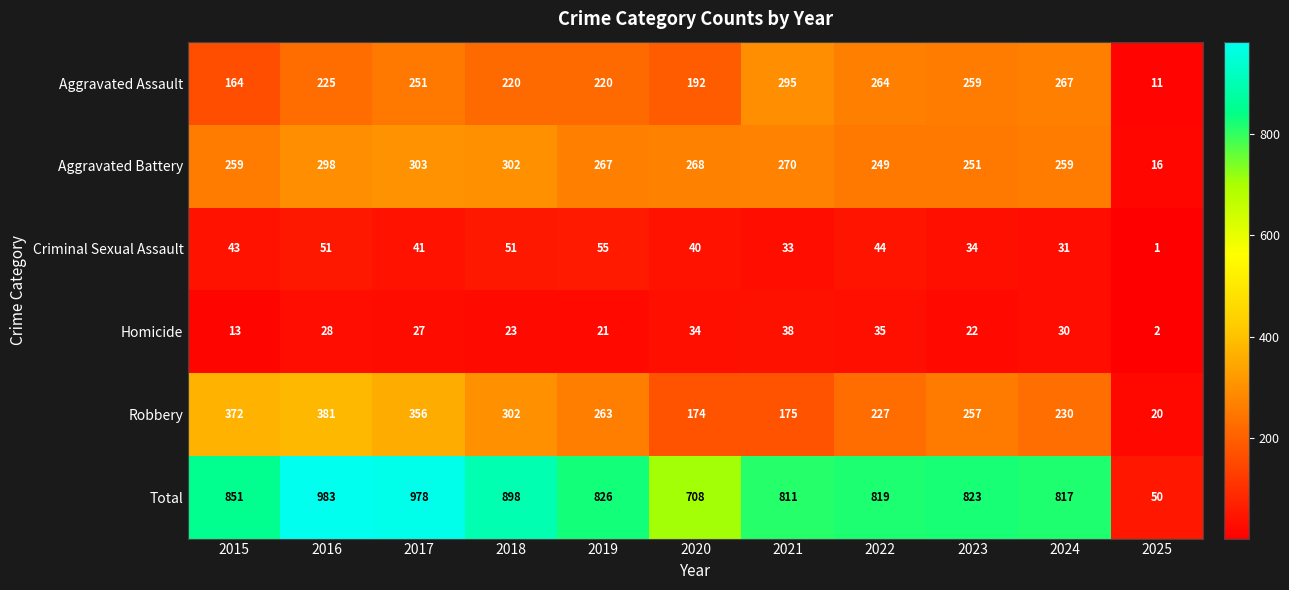

The Criminal Sexual Assault series shows 76 at 2019. True or false?

False